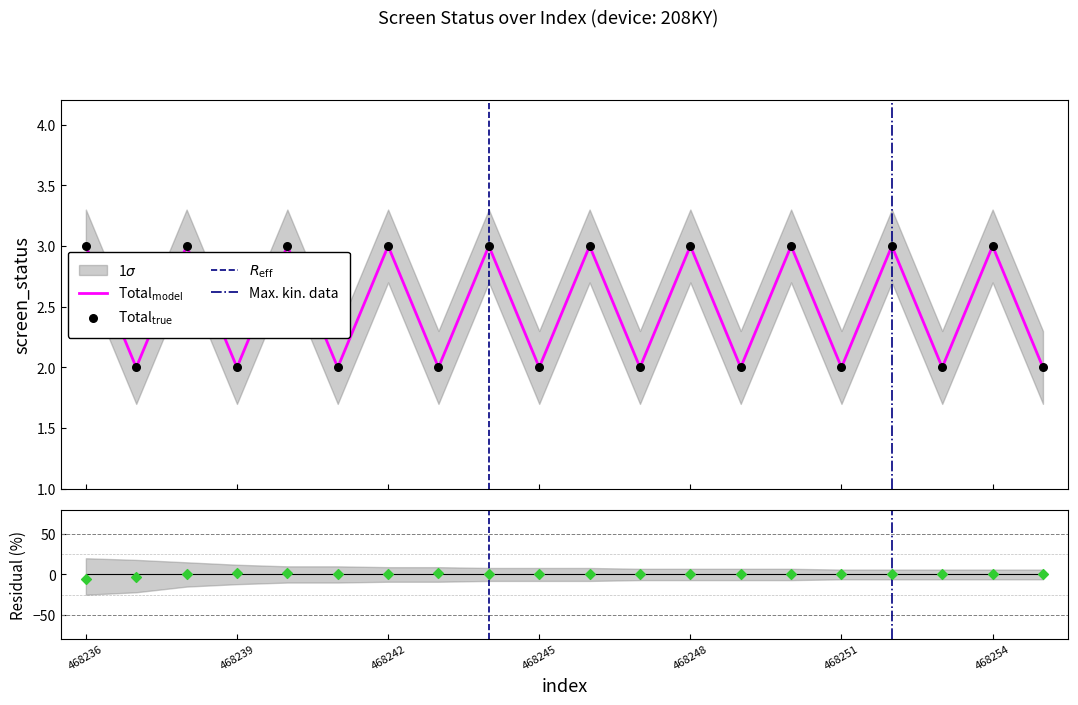

What is the change in value from 468241 to 468244?

+1